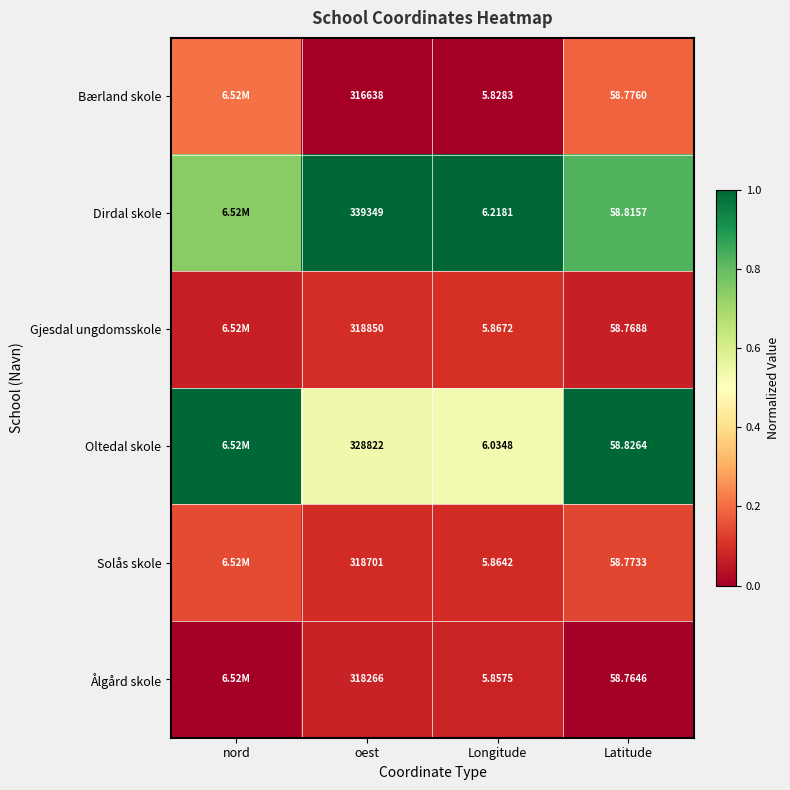

Which series changed the most between Longitude and Latitude?

Bærland skole